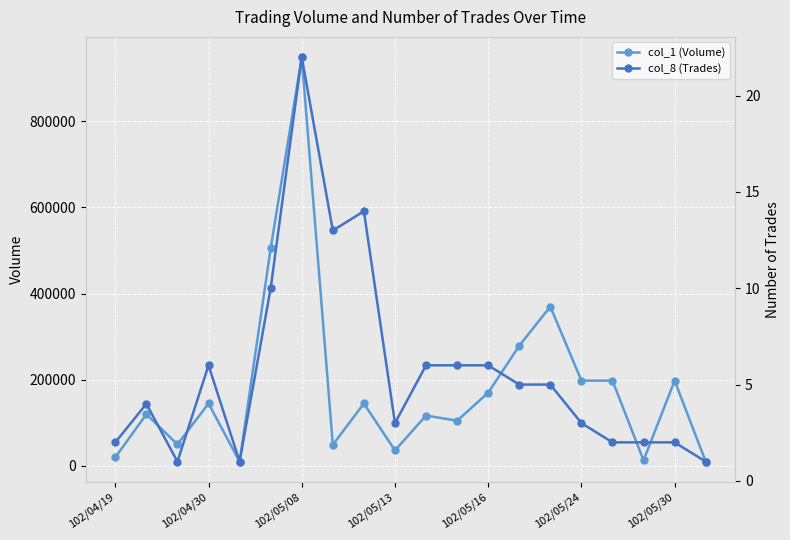

Which category has the highest value in the col_1 (Volume) series?

102/05/08